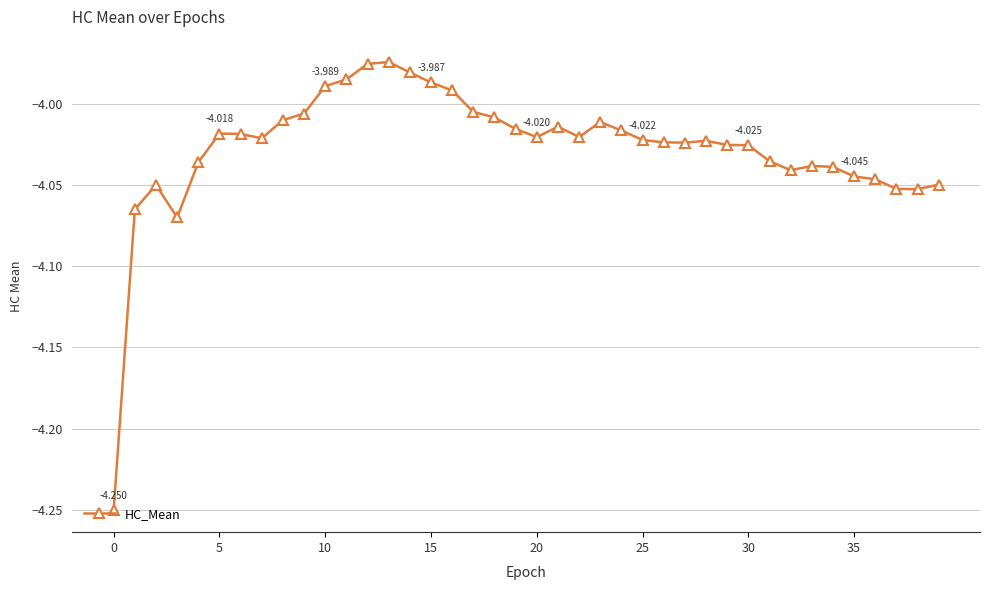

How many series are shown in this chart?

1